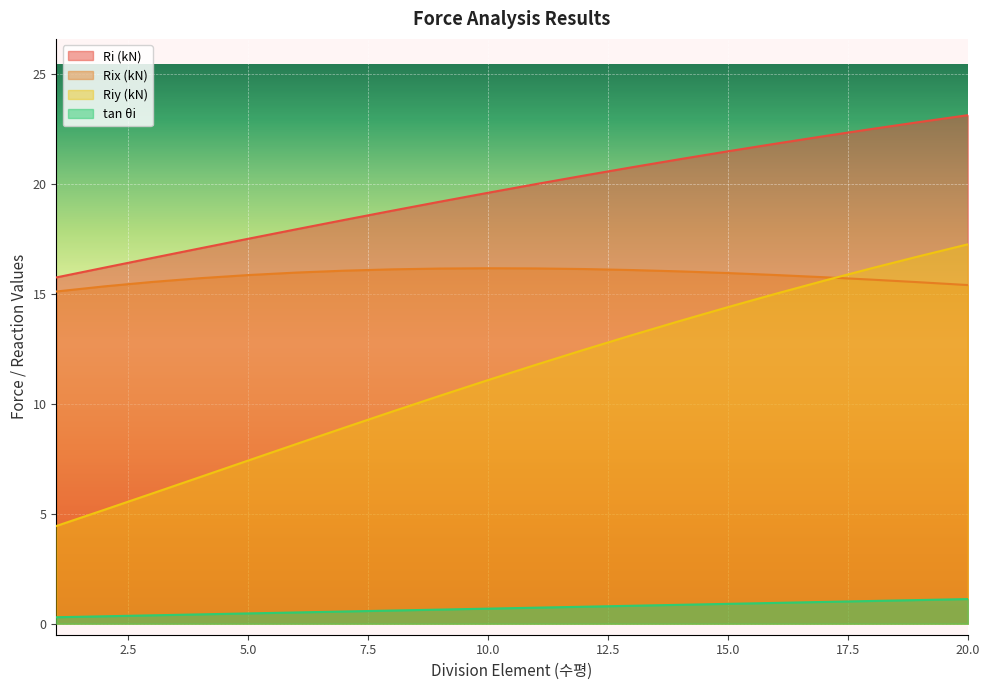

List the labels in order of tan_theta value, largest first.

20, 19, 18, 17, 16, 15, 14, 13, 12, 11, 10, 9, 8, 7, 6, 5, 4, 3, 2, 1